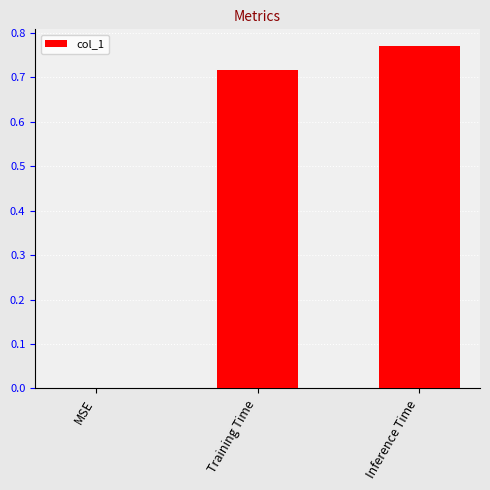

How many values exceed 0?

2